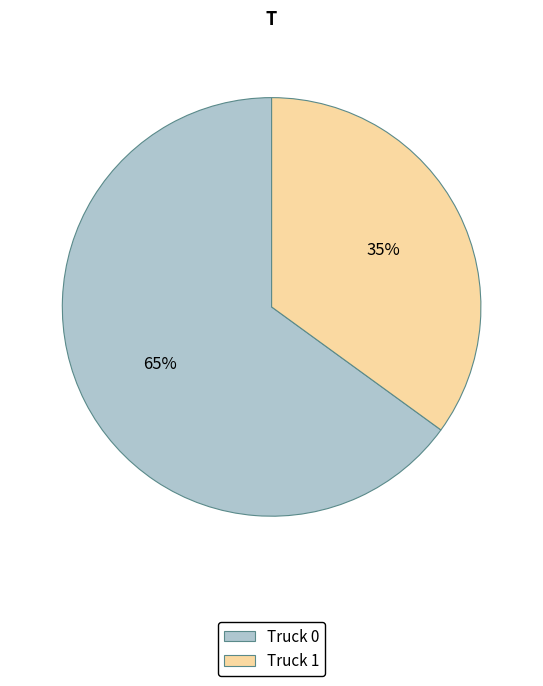

To the nearest percent, what percentage of the pie is Truck 0?

65%